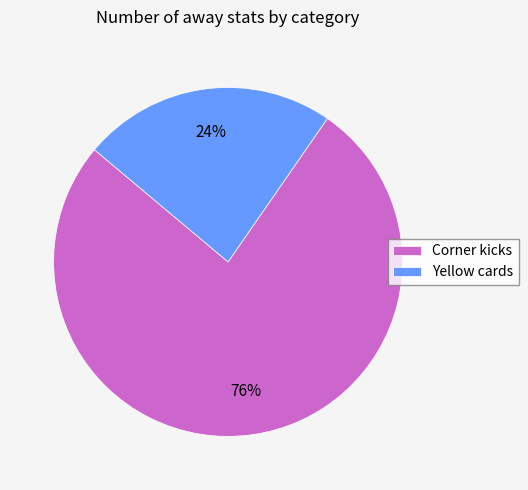

To the nearest percent, what is the average slice percentage?

50%